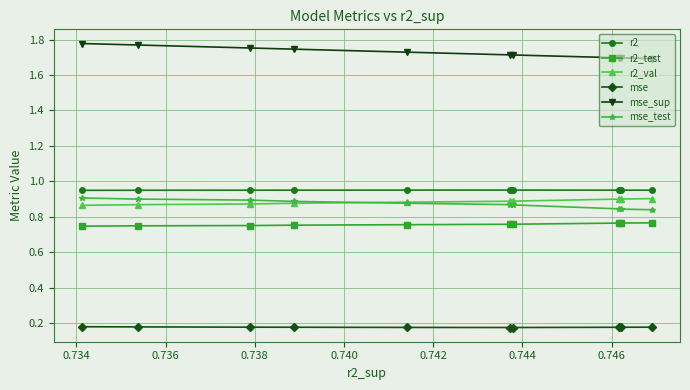

How many distinct data groups are displayed?

6